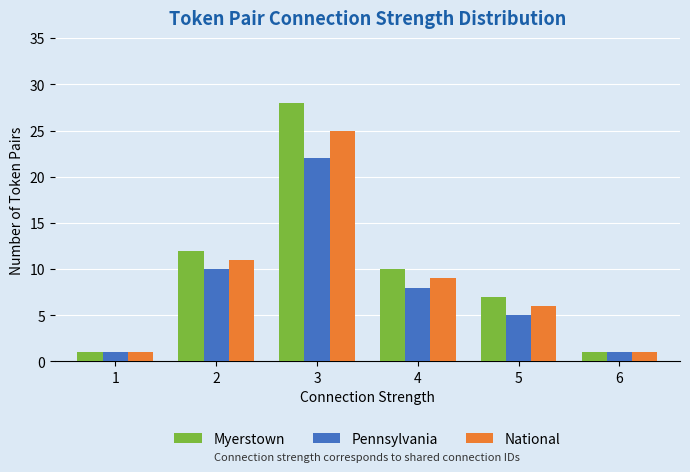

What is the average value of the Myerstown series?

10